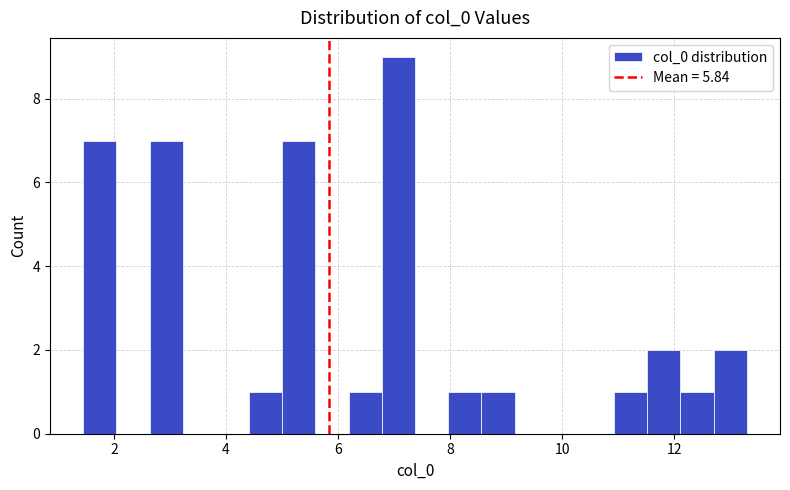

Read against the x-axis, roughly where is the centre of the tallest bar?

7.0